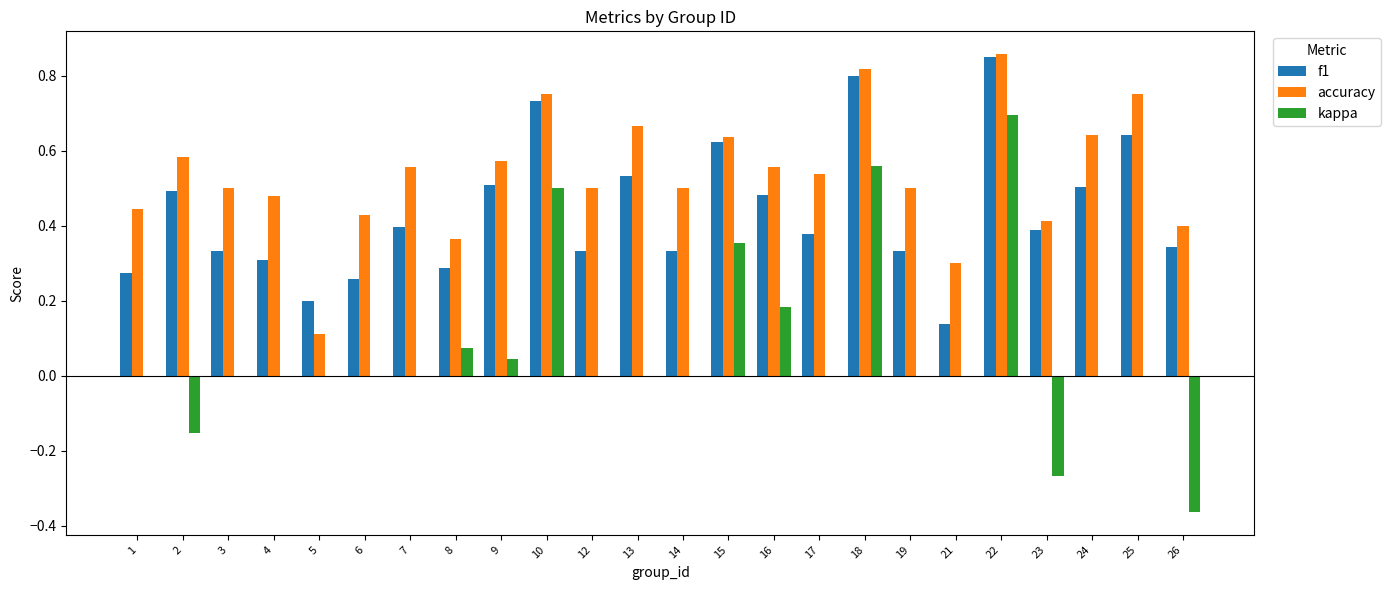

Which series has the largest total across all categories?

accuracy